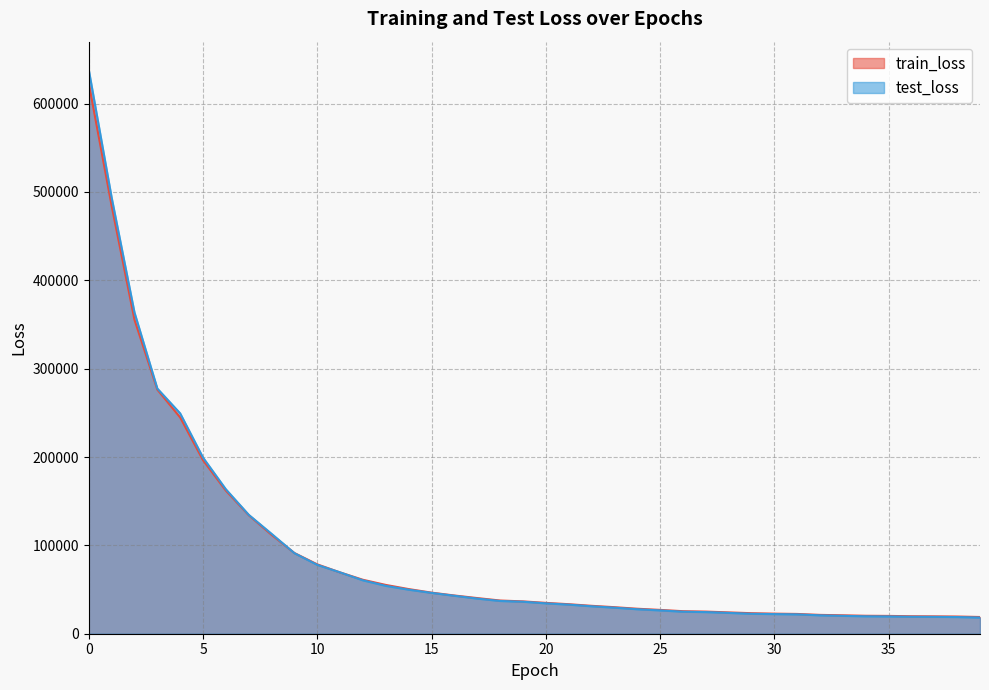

Reading left to right, transcribe all the data shown in this chart.

train_loss: 622868.3	484299.3	355295.6	276265.7	244724.9	196348.8	161884.2	134147.4	111881.1	91307.2	78480.3	69349.3	61024.0	55213.6	50521.6	46493.3	43260.5	40343.6	37573.7	36601.6	34907.7	33410.4	31588.2	30030.4	28281.6	26960.2	25487.6	25043.3	24135.5	23230.0	22714.9	22375.9	21303.5	20846.5	20308.7	20149.9	19780.7	19654.1	19456.3	18919.7
test_loss: 638139.3	493694.4	363576.0	277511.8	249360.1	199349.1	163462.7	134583.4	113061.8	91131.7	77896.3	69374.3	60383.8	54164.0	49839.9	46205.0	42938.1	39749.8	37064.9	36192.1	34374.1	32928.0	31059.6	29490.4	27703.0	26393.5	24918.8	24475.3	23563.2	22559.4	22214.7	21896.5	20807.4	20235.0	19713.5	19578.8	19207.2	19093.0	18873.9	18301.5